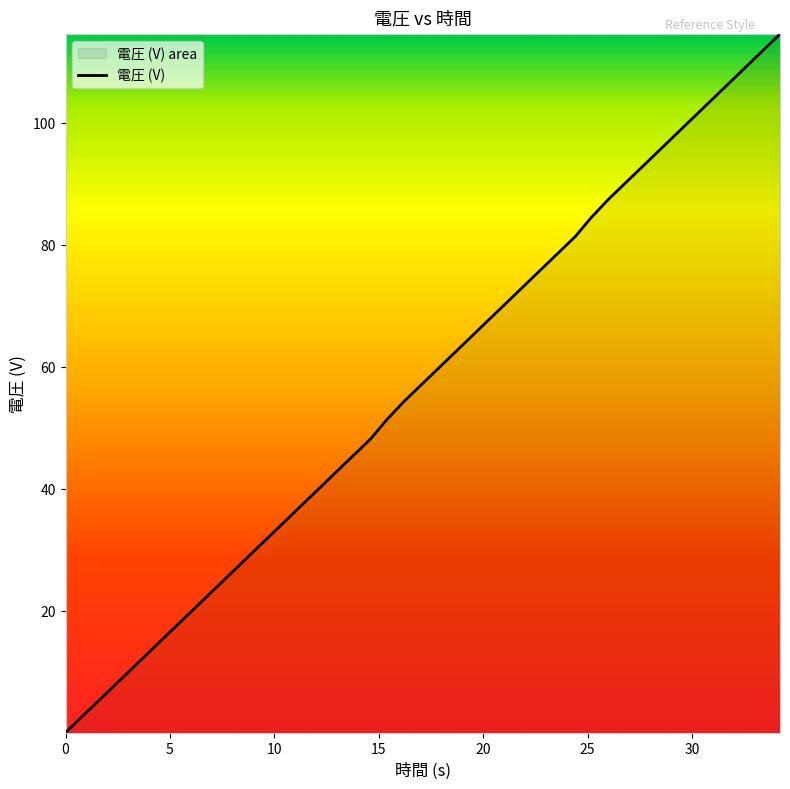

What is the change in value from 0 to 26.903759?

+90.5